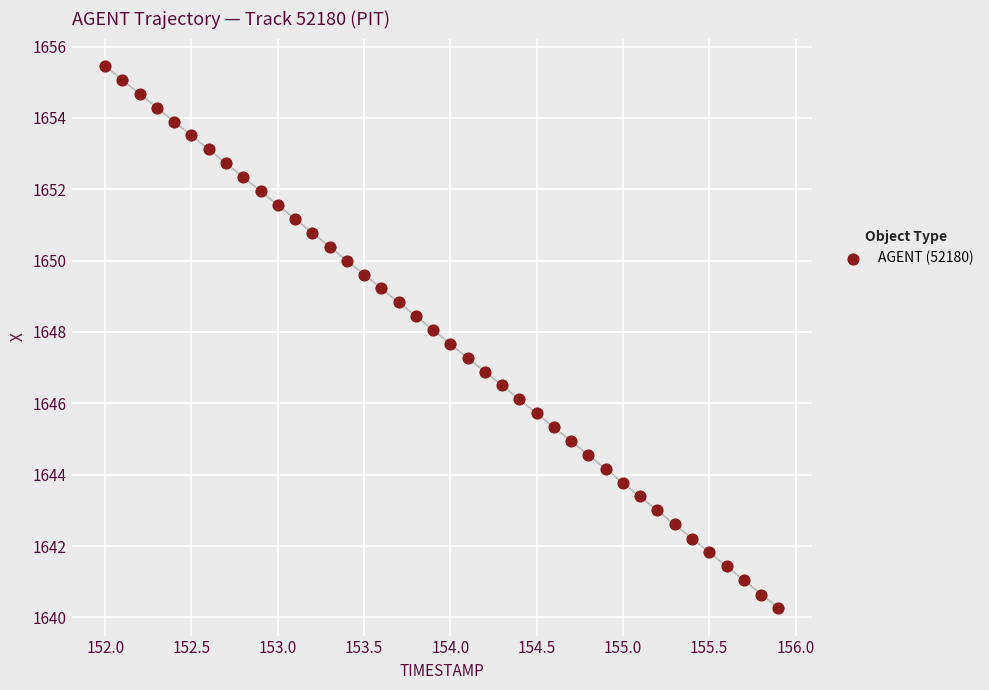

What is the range of X values (max minus min)?

3.9